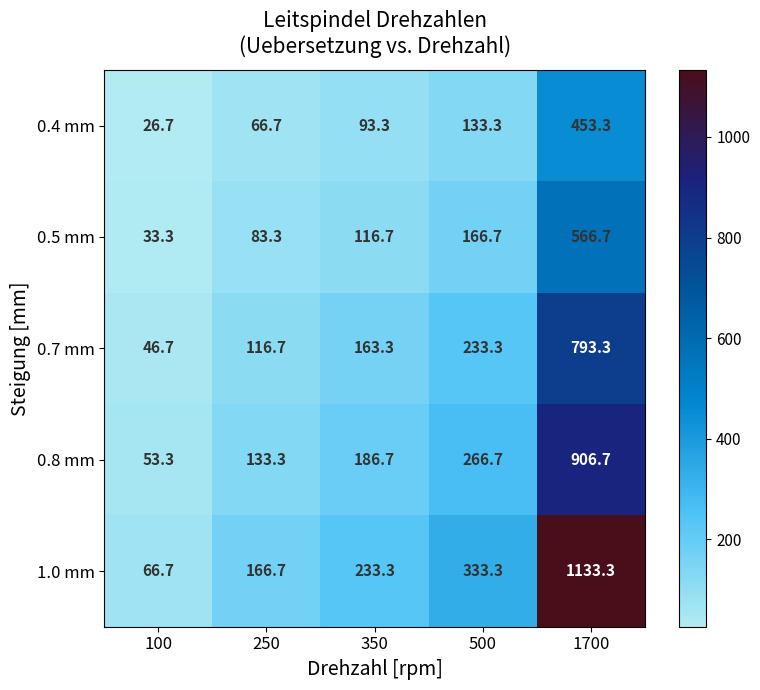

What is the difference between the second highest and second lowest values in the 0.8 mm series?

133.4